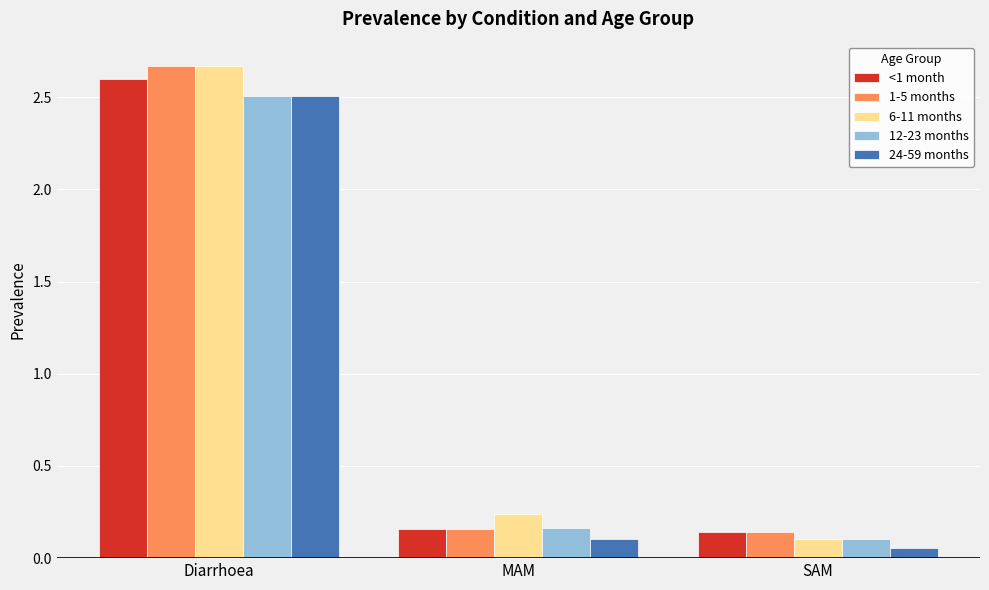

True or false: 12-23 months has a value of 2.5 at Diarrhoea.

True